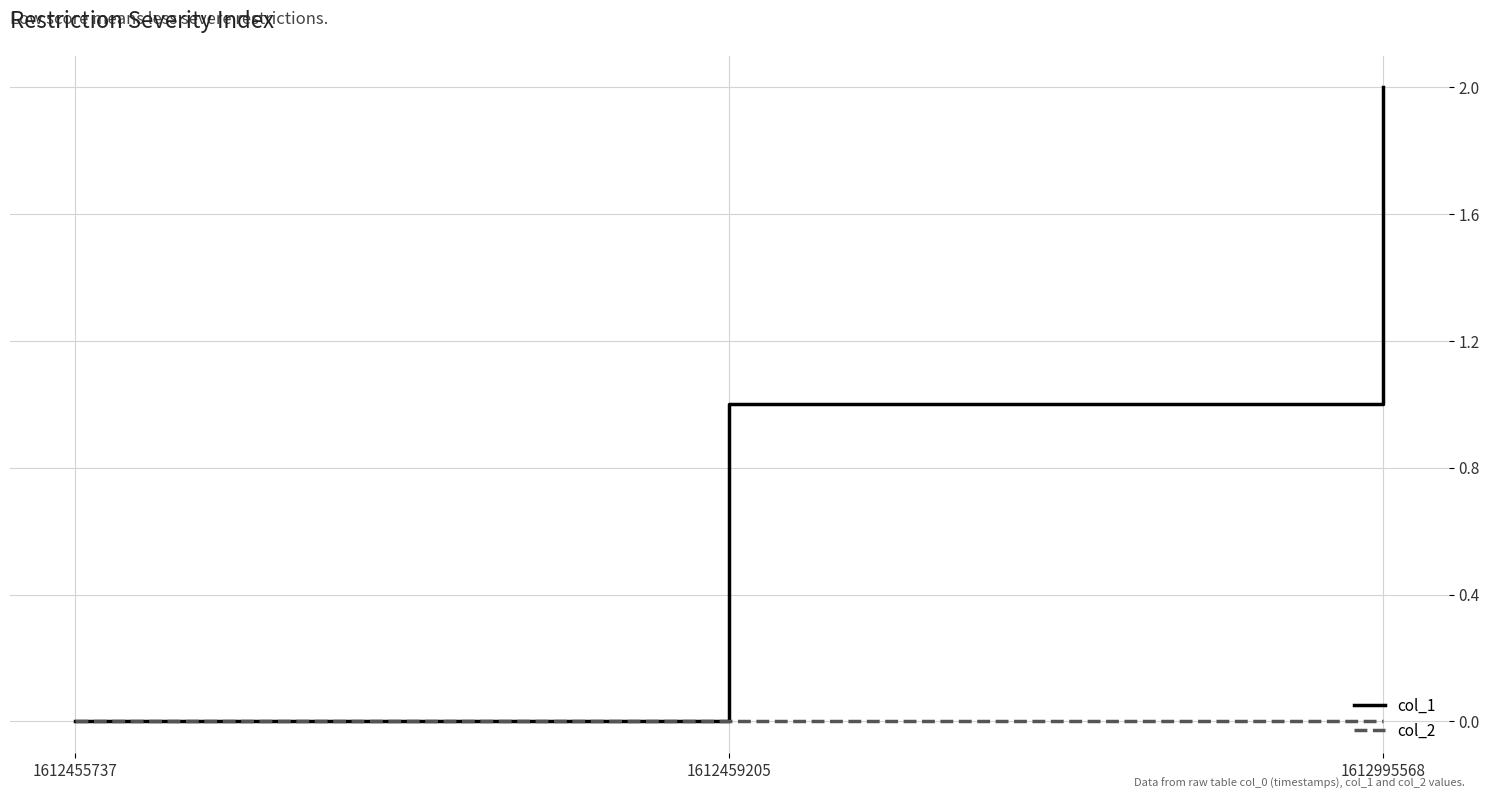

How many distinct data groups are displayed?

2